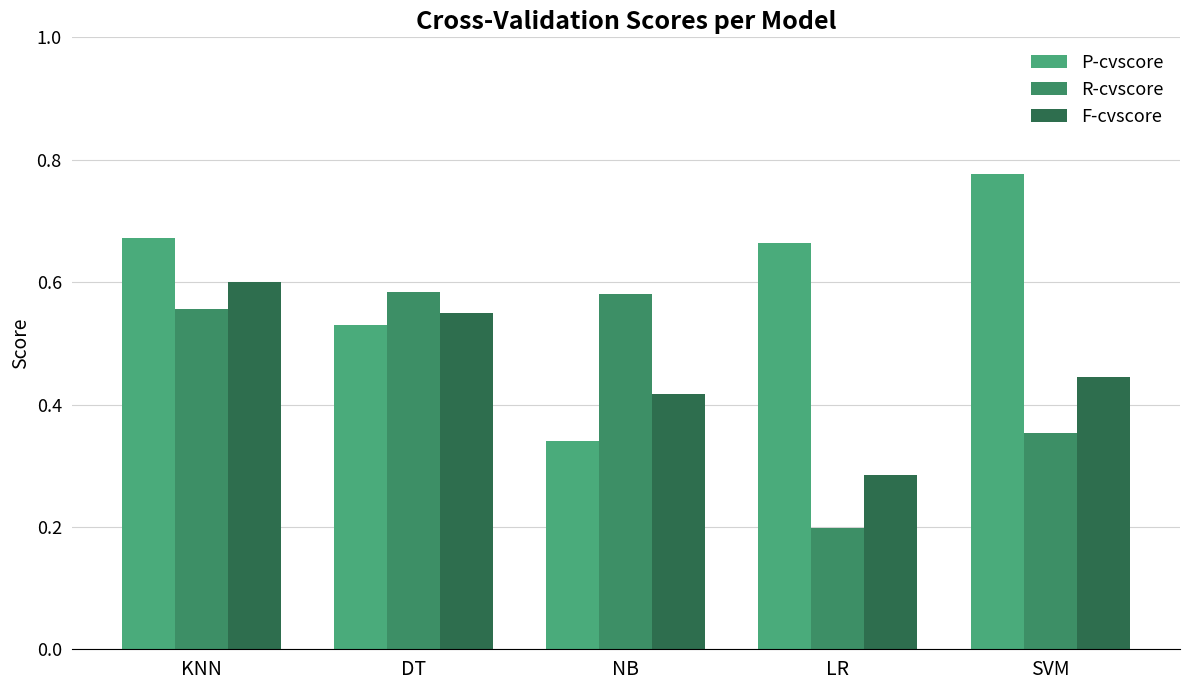

How many bars are there in total?

15